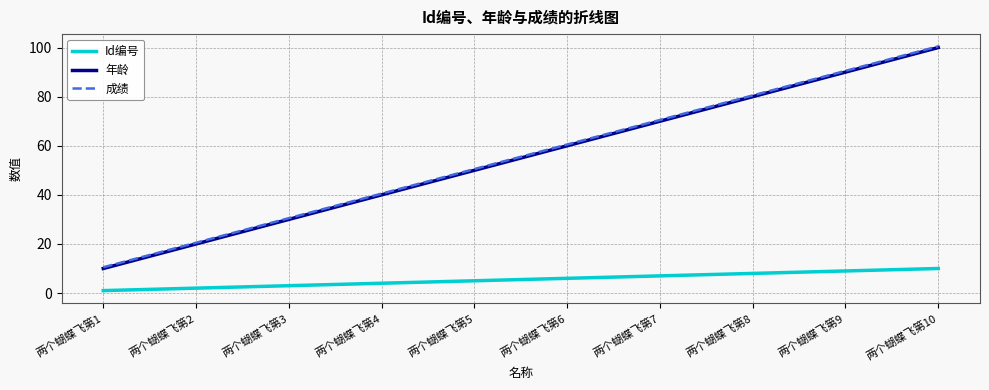

What is the minimum value for Id编号?

1.0